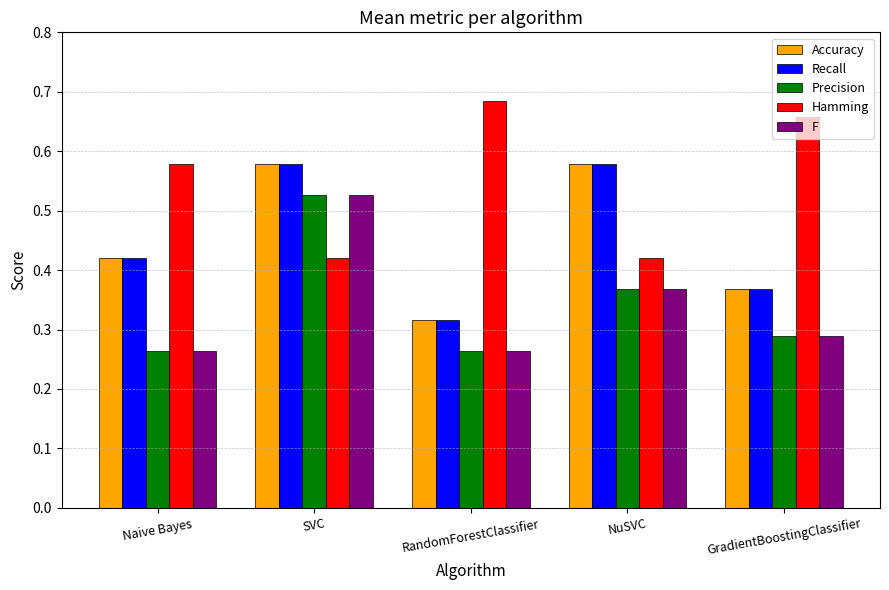

What is the spread (max minus min) of values at NuSVC?

0.2